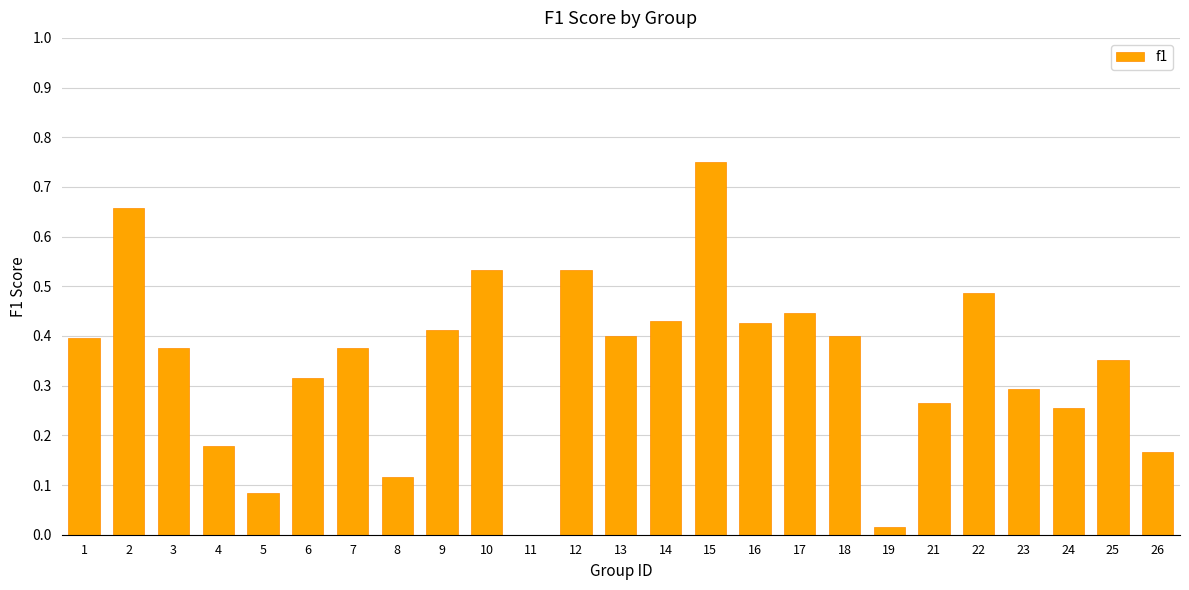

Which category has the highest value across all series?

15